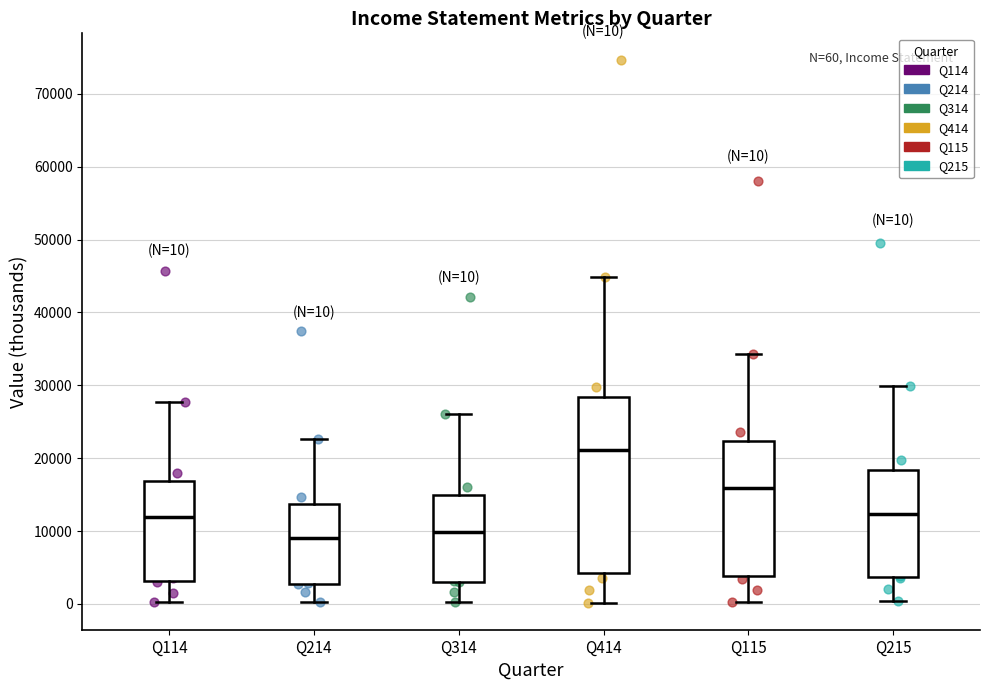

Which box's median line is the highest?

Q414